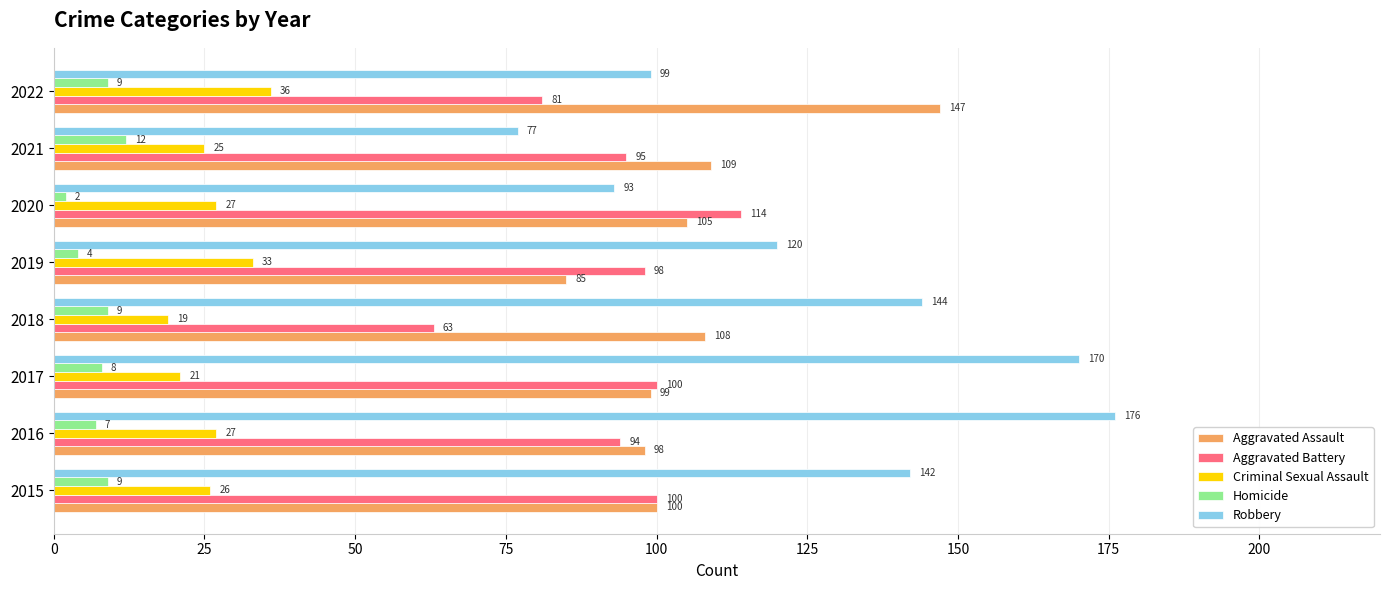

At how many categories does at least one series exceed 14?

8